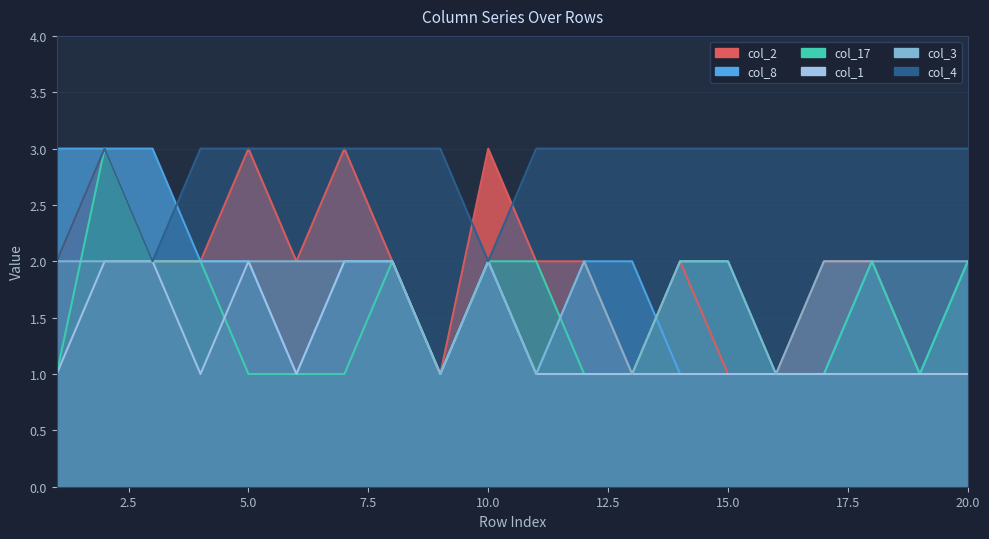

At which label does col_4 reach its peak?

2